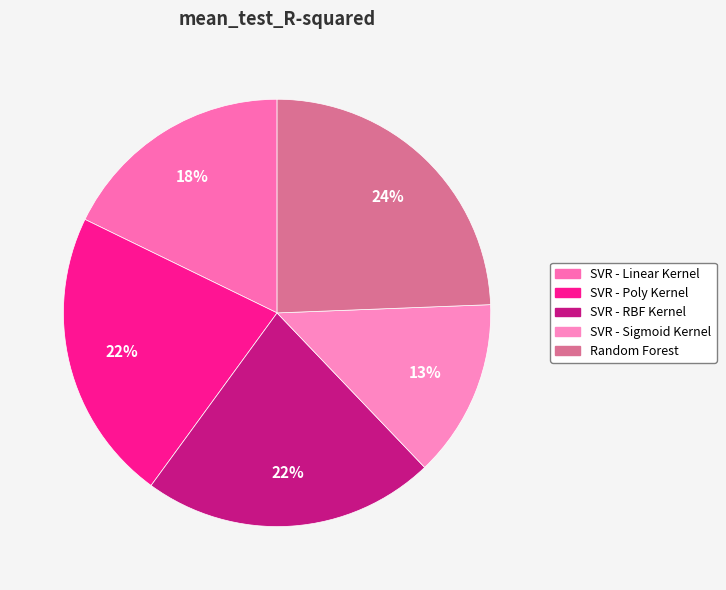

Rank the categories by value from lowest to highest.

SVR - Sigmoid Kernel, SVR - Linear Kernel, SVR - Poly Kernel, SVR - RBF Kernel, Random Forest